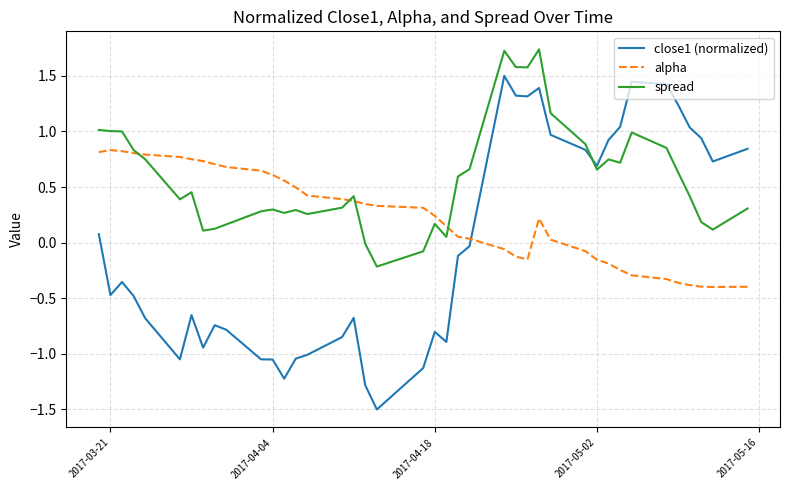

After their last crossing, which series has the higher values: close1 (normalized) or alpha?

close1 (normalized)